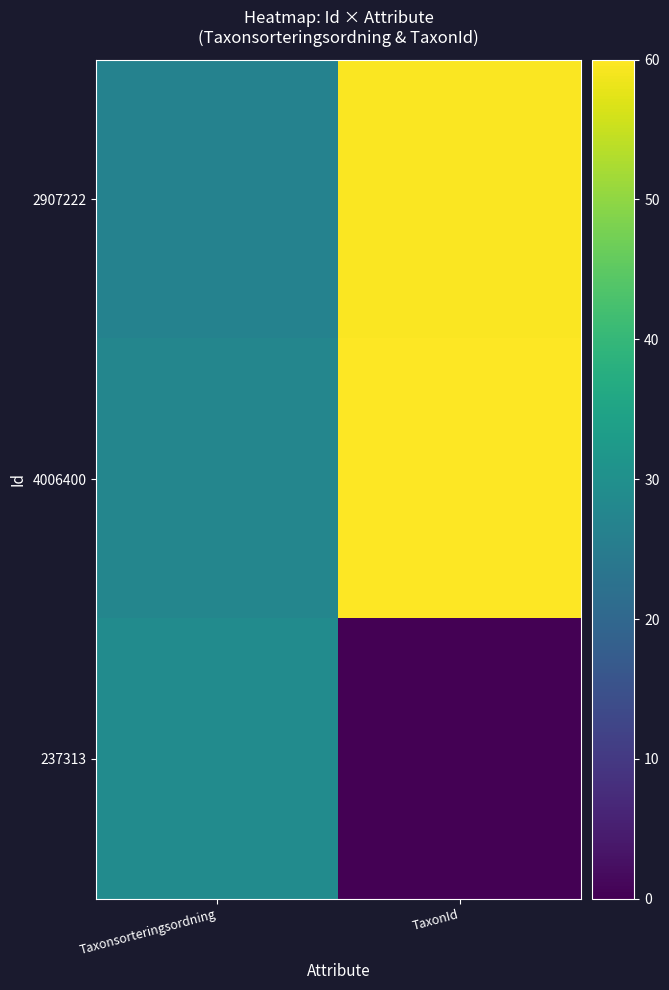

Reading right to left, extract all data points from this chart.

2907222: TaxonId=59.6	Taxonsorteringsordning=26.7
4006400: TaxonId=60.0	Taxonsorteringsordning=27.6
237313: TaxonId=0.0	Taxonsorteringsordning=29.0